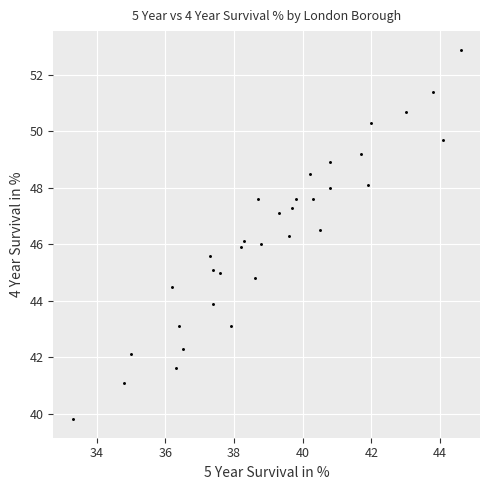

What is the range of X values (max minus min)?

11.3